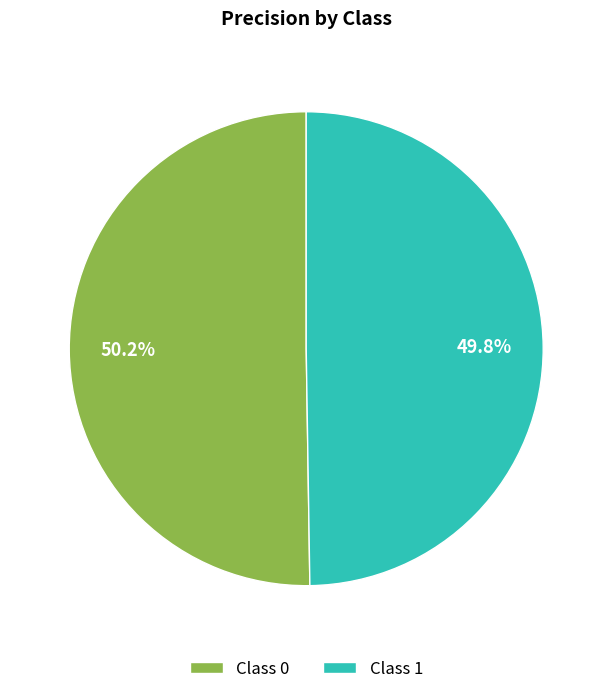

Is there any slice that represents more than half of the pie?

Yes